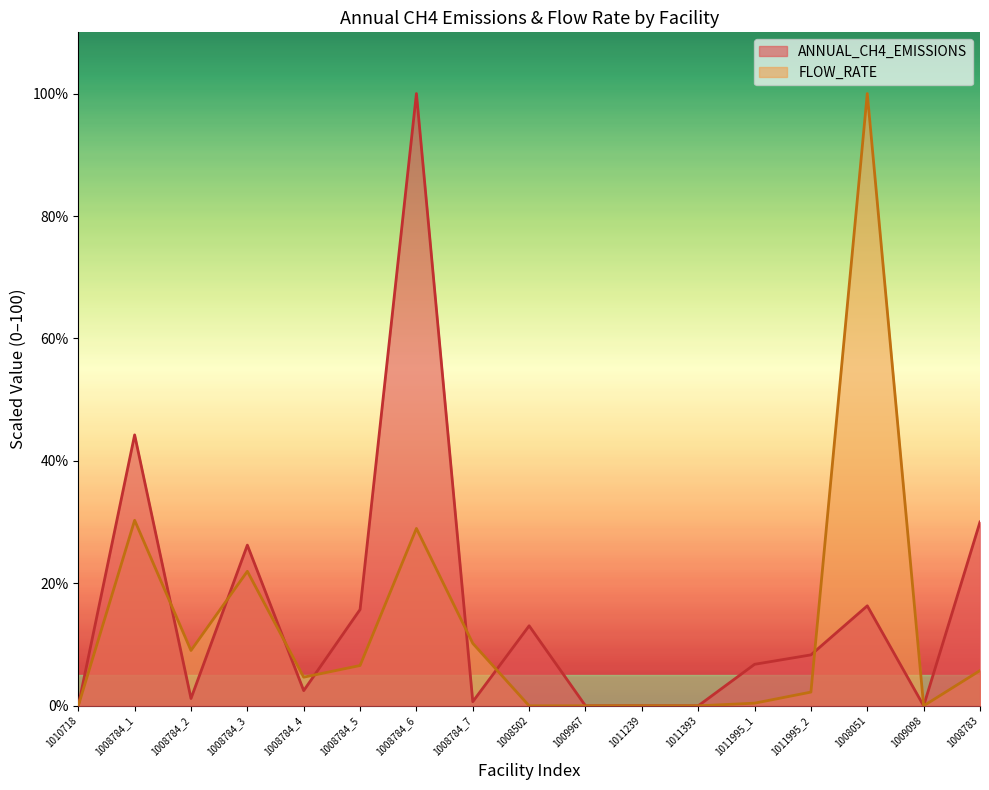

What are all the series names shown in the legend?

ANNUAL_CH4_EMISSIONS, FLOW_RATE